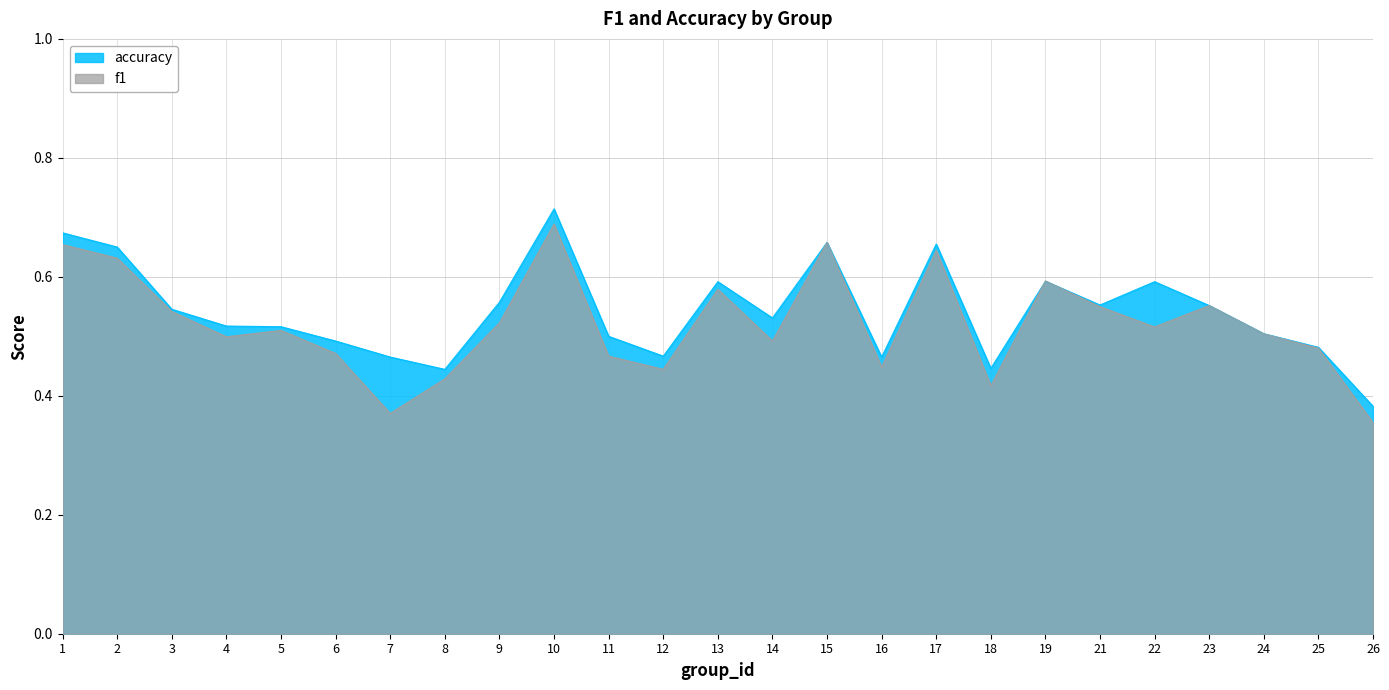

True or false: accuracy and f1 intersect in this chart.

True